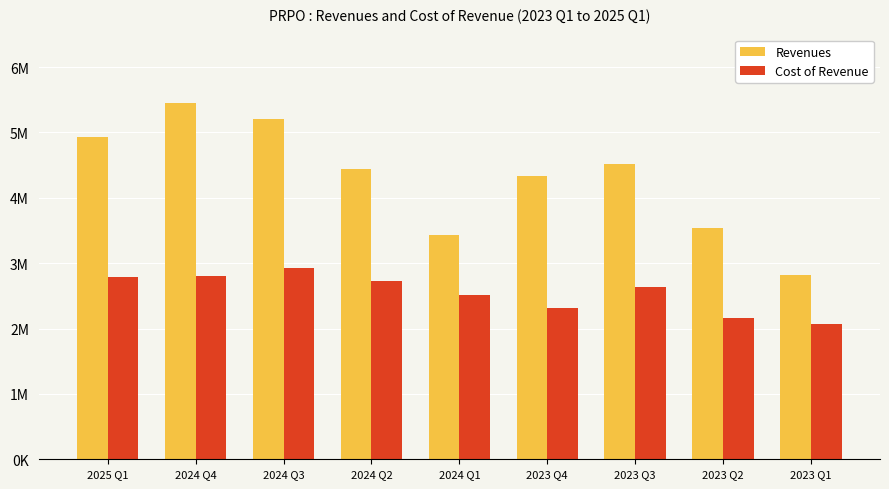

What is the label of the 1st bar from the right?

2023 Q1